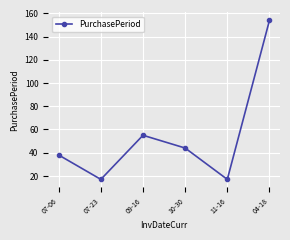

True or false: the data shows 6 at 11-16.

False